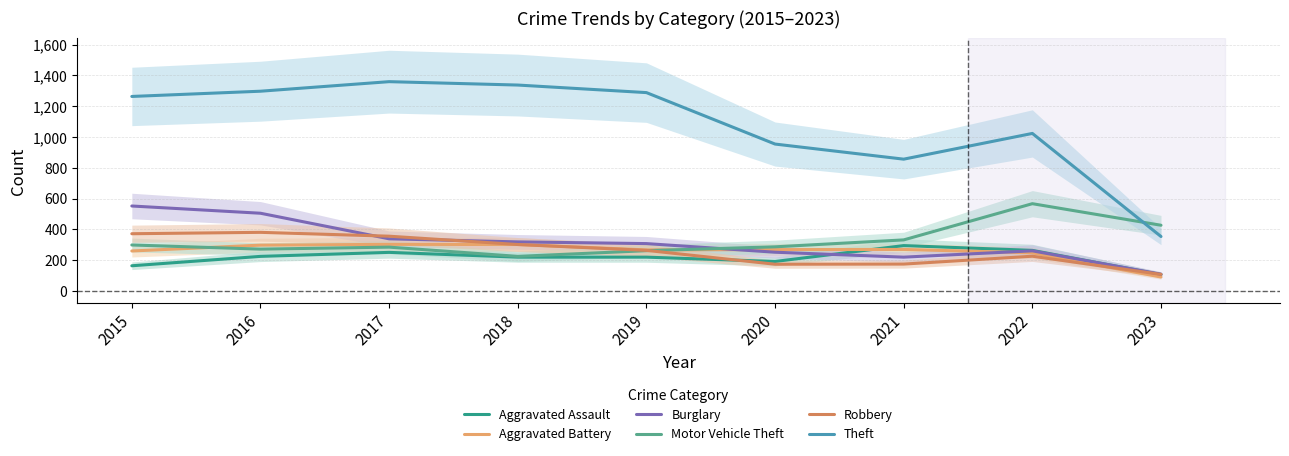

Rank the series at 2016 from highest to lowest value.

Theft, Burglary, Robbery, Aggravated Battery, Motor Vehicle Theft, Aggravated Assault